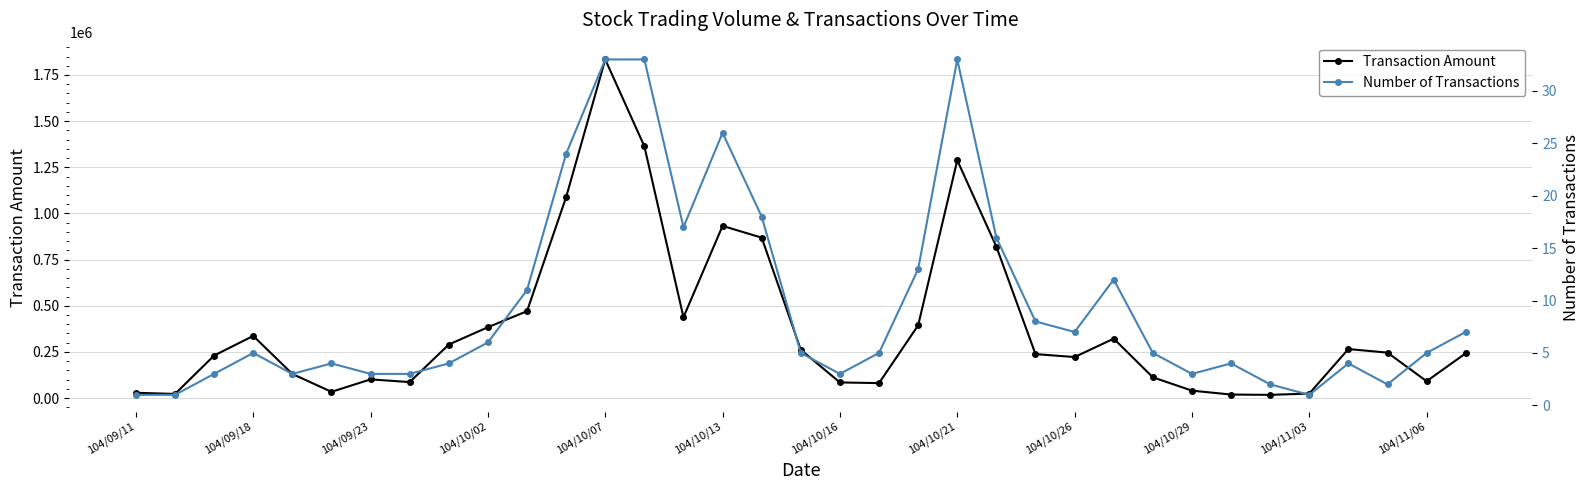

At how many categories does at least one series exceed 284542?

14